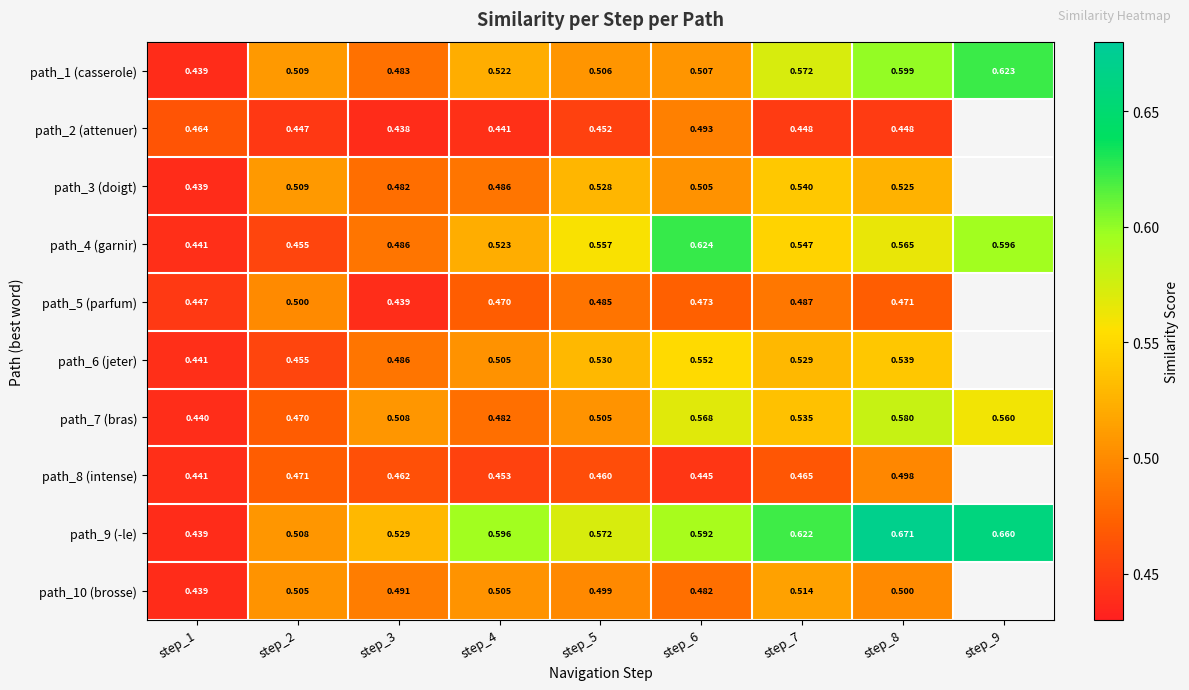

Is it true that path_7 (bras) equals 0.6 at step_8?

True